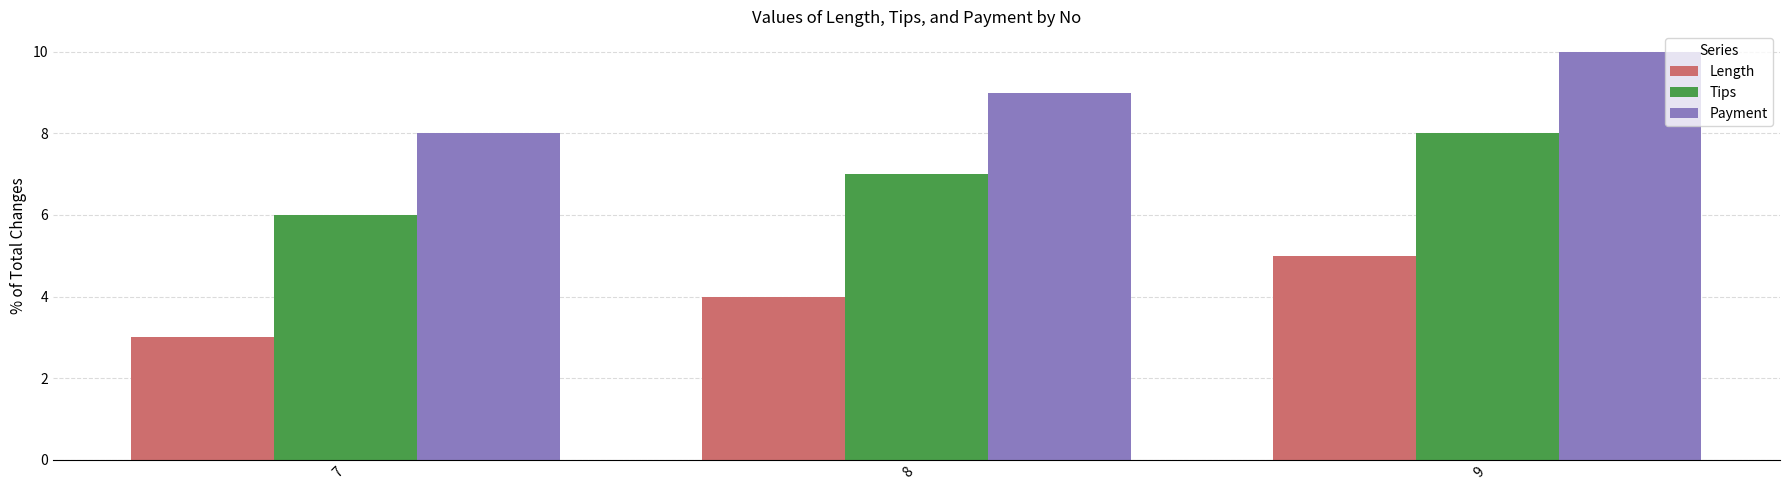

What is the total value across all series at 8?

20